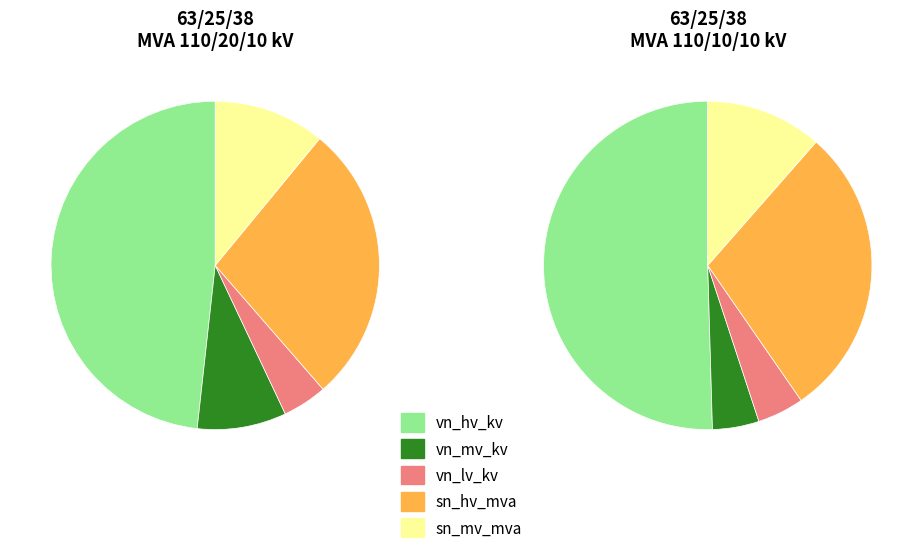

At 63/25/38 MVA 110/10/10 kV, list the series in order from largest to smallest.

vn_hv_kv, sn_hv_mva, sn_mv_mva, vn_mv_kv, vn_lv_kv